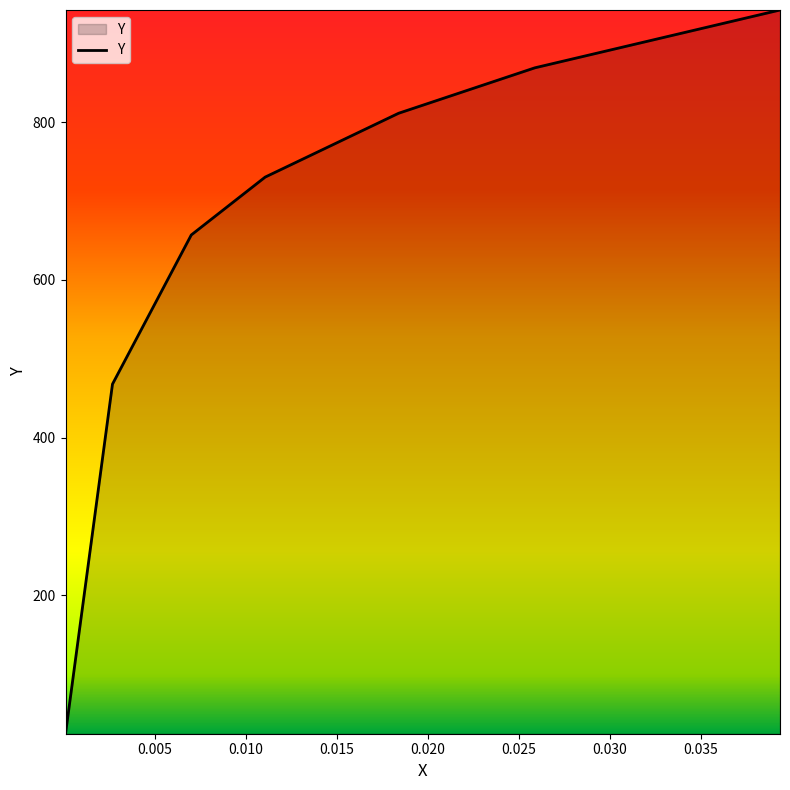

Count the number of data series in this chart.

1